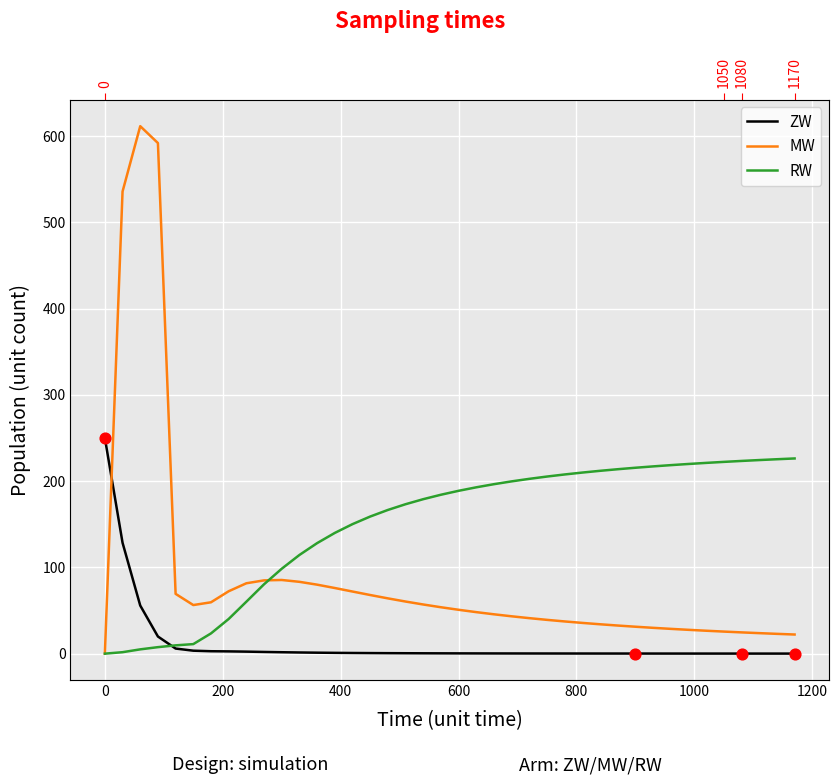

What are all the series names shown in the legend?

ZW, MW, RW